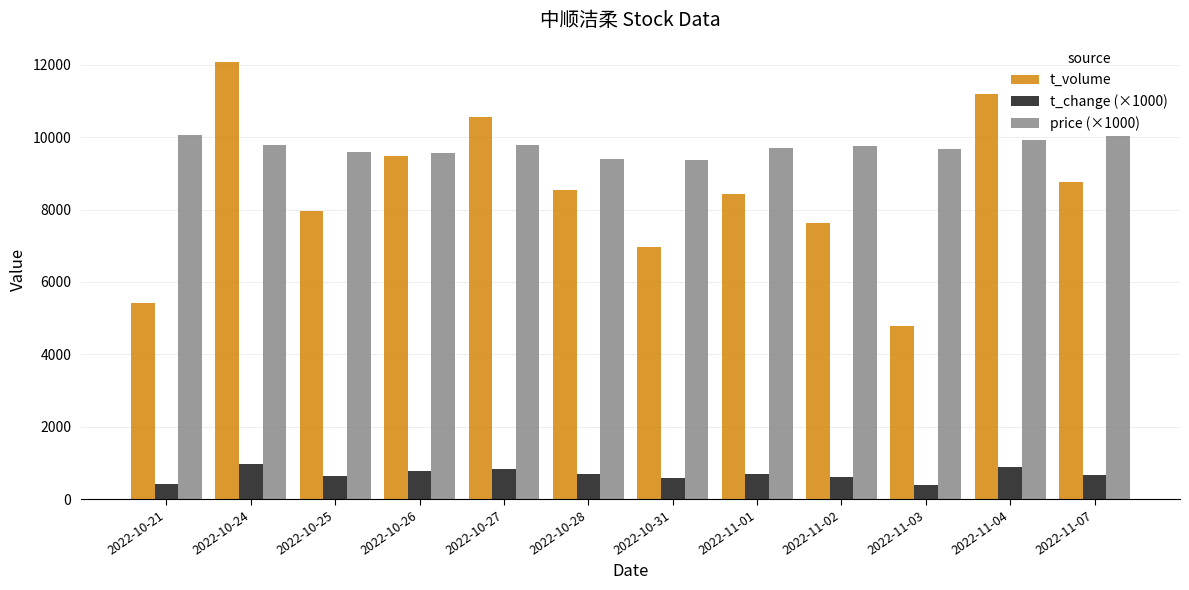

What are all the series names shown in the legend?

t_volume, t_change (×1000), price (×1000)